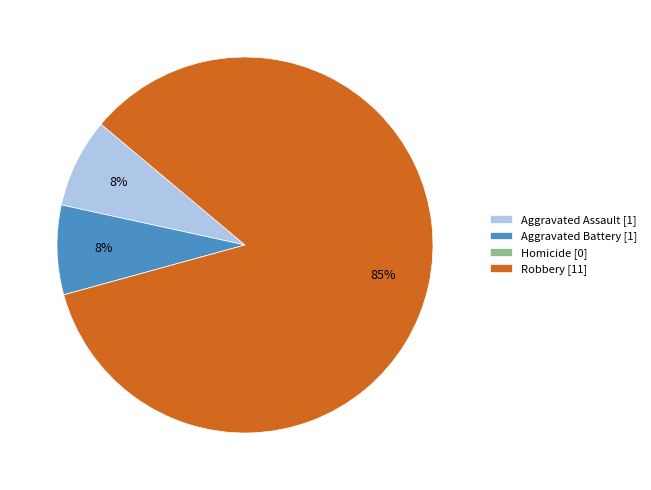

Is there a majority slice in this chart?

Yes